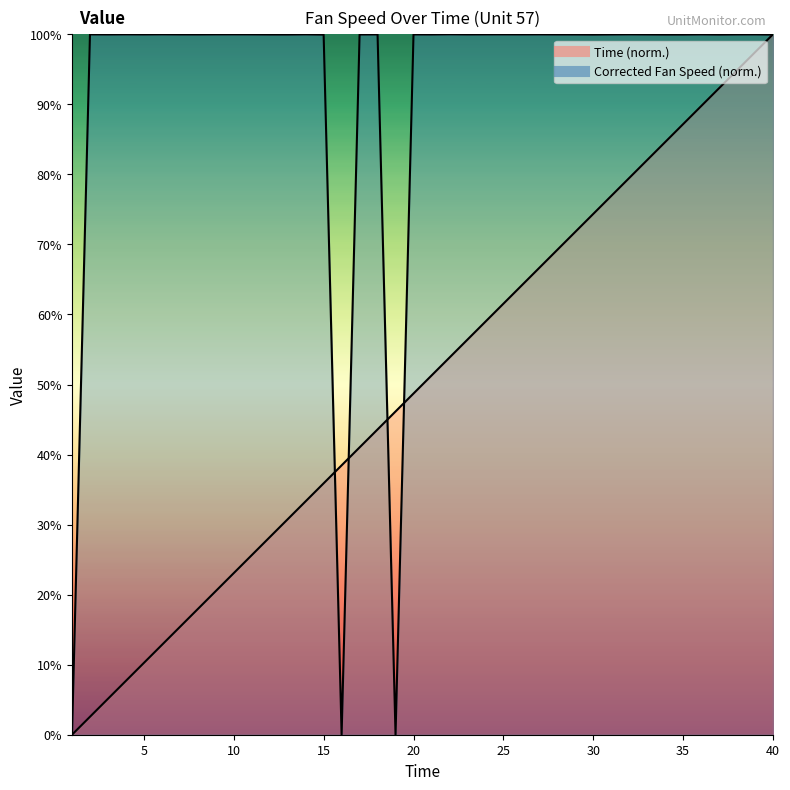

The Time series shows -34.9 at 1. True or false?

False